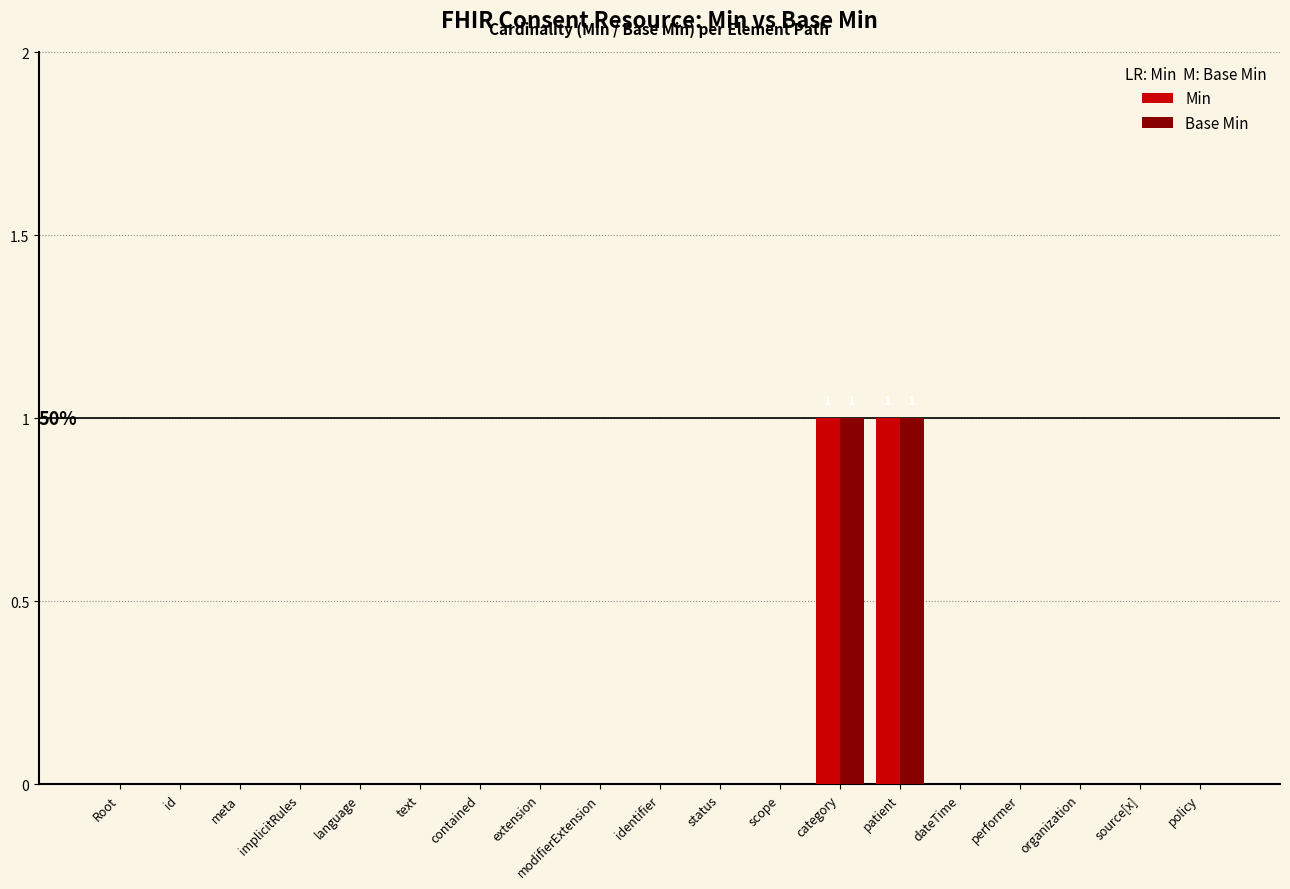

Count the Base Min values in the range 0 to 1.

19